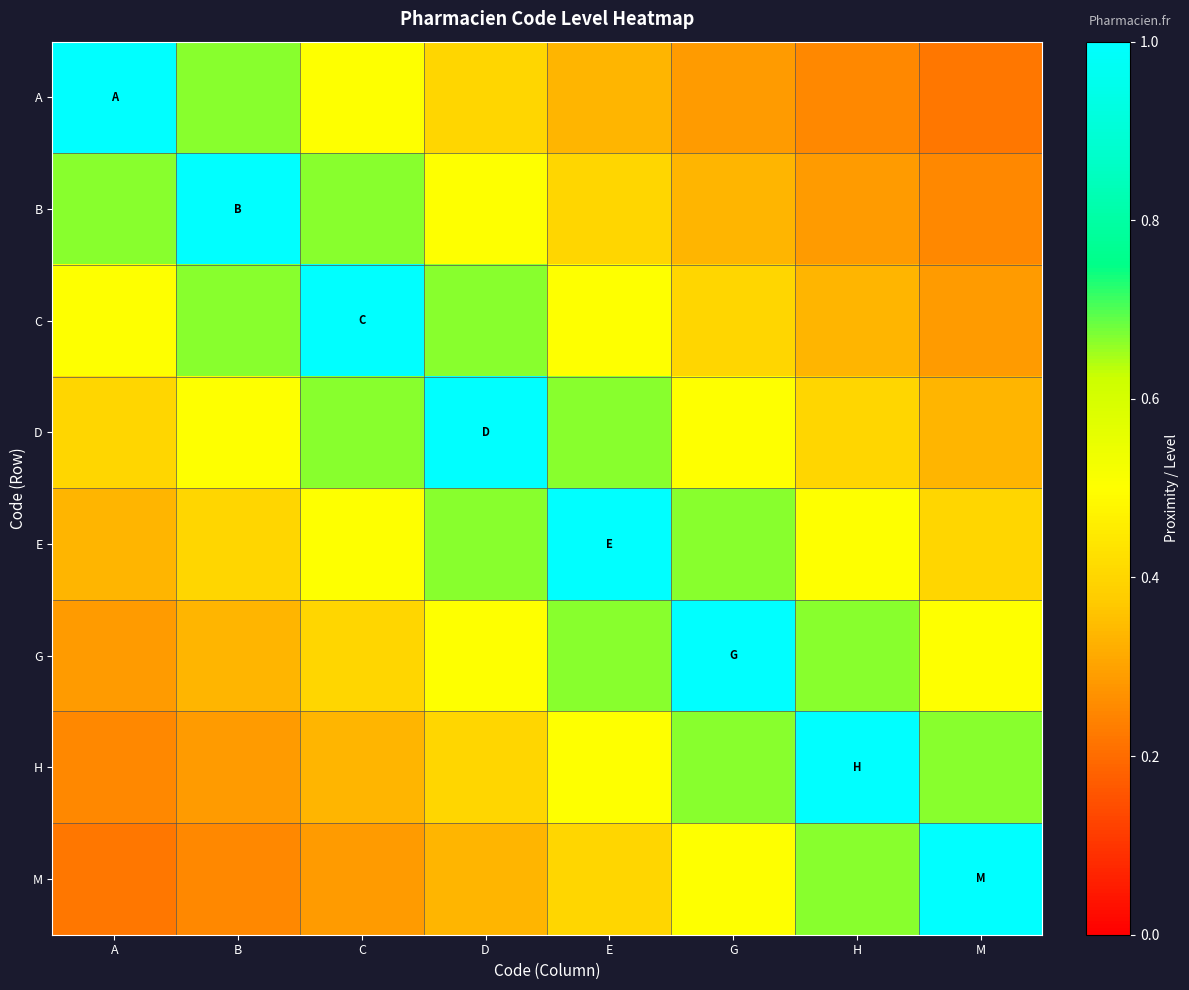

How many categories are shown in the chart?

8